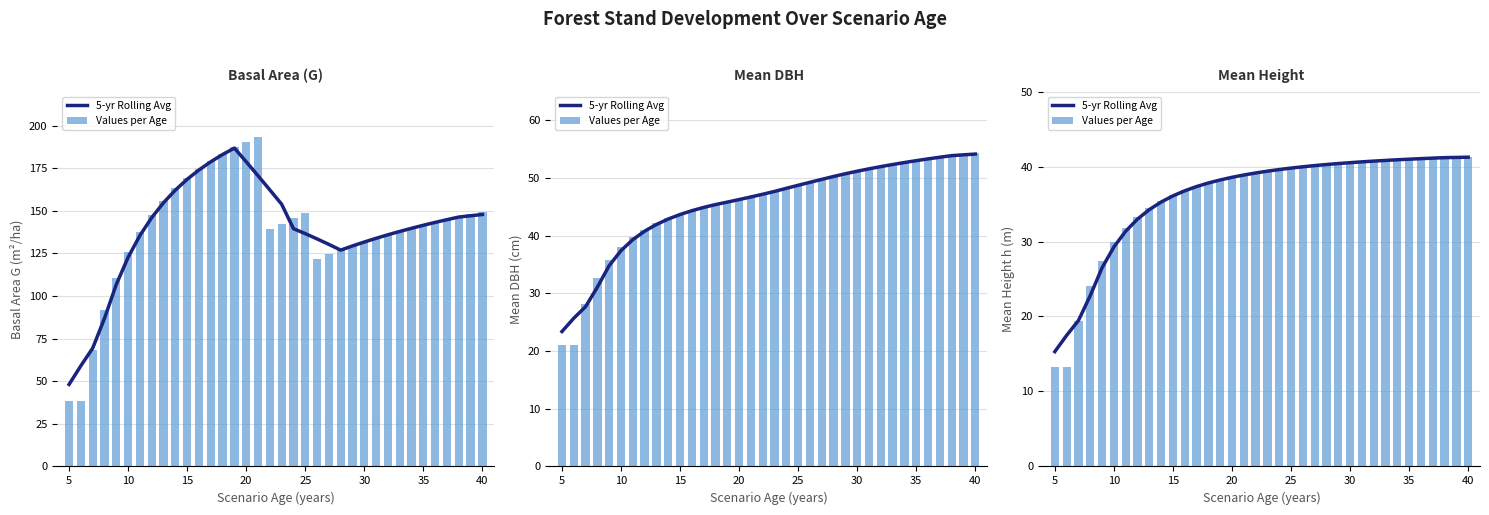

Reading right to left, extract all data points from this chart.

5-yr Rolling Avg: 41.2	41.2	41.2	41.1	41.1	41.0	40.9	40.8	40.7	40.6	40.5	40.4	40.3	40.1	40.0	39.8	39.6	39.4	39.1	38.9	38.6	38.2	37.8	37.3	36.8	36.1	35.3	34.3	33.0	31.4	29.3	26.5	22.8	19.5	17.5	15.3
Values per Age: 41.3	41.2	41.2	41.1	41.1	41.0	40.9	40.8	40.7	40.6	40.5	40.4	40.3	40.1	40.0	39.8	39.6	39.4	39.2	38.9	38.6	38.3	37.9	37.4	36.9	36.2	35.4	34.5	33.3	31.8	29.9	27.4	24.0	19.4	13.3	13.3